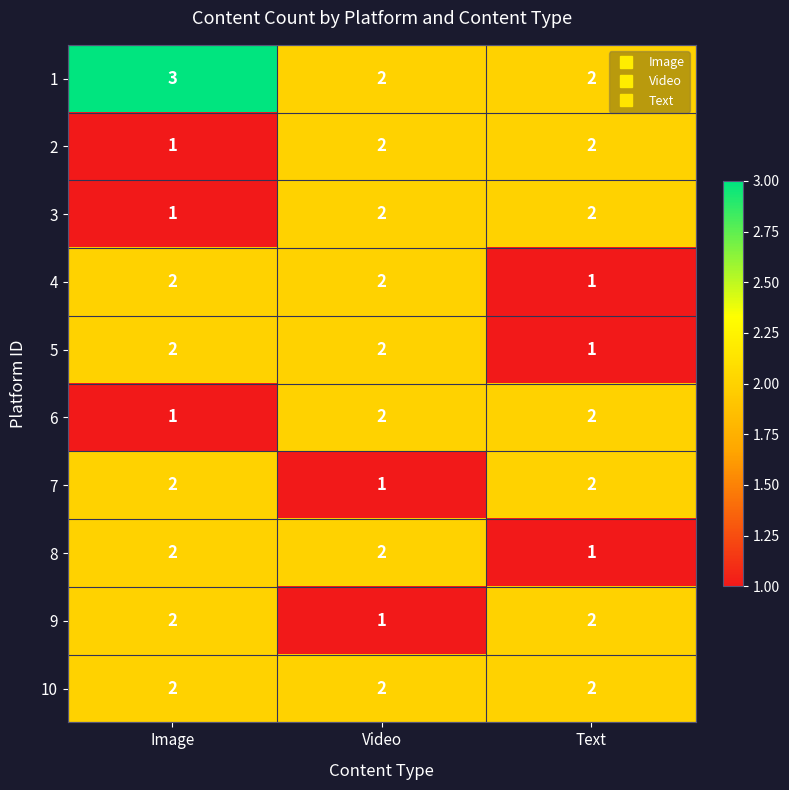

The 2 series shows 1 at Text. True or false?

False